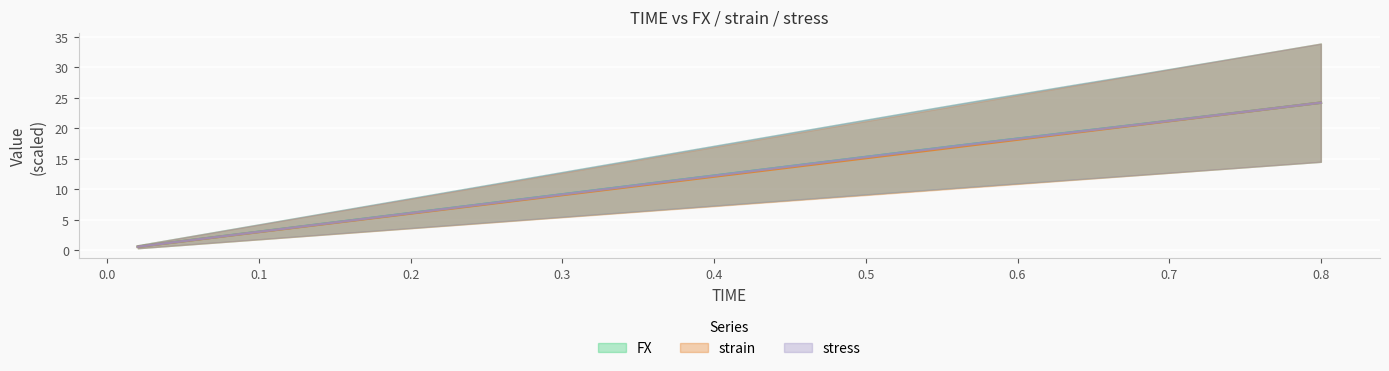

What is the label of the 38th point from the right?

0.06